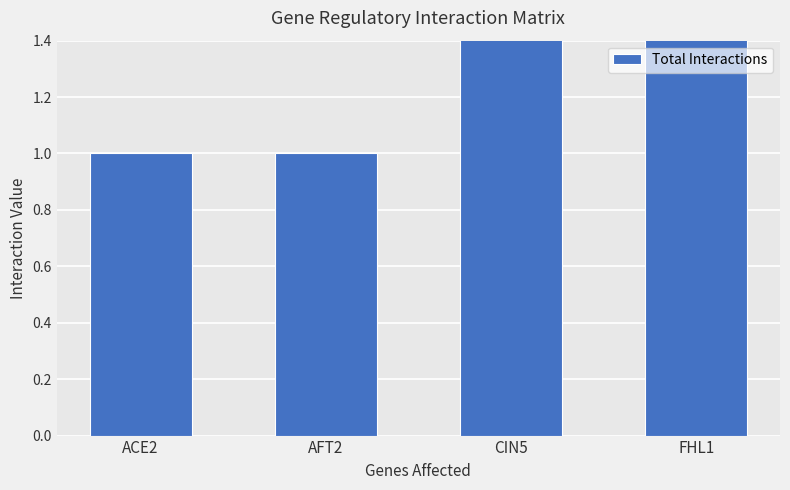

What is the label of the 4th bar from the right?

ACE2